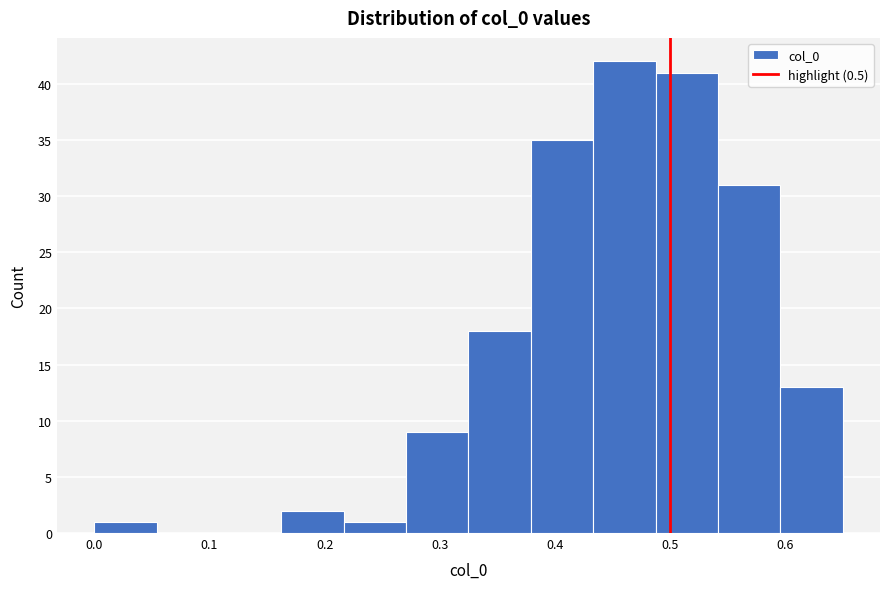

Which range on the x-axis has the tallest bar?

0.43 to 0.49